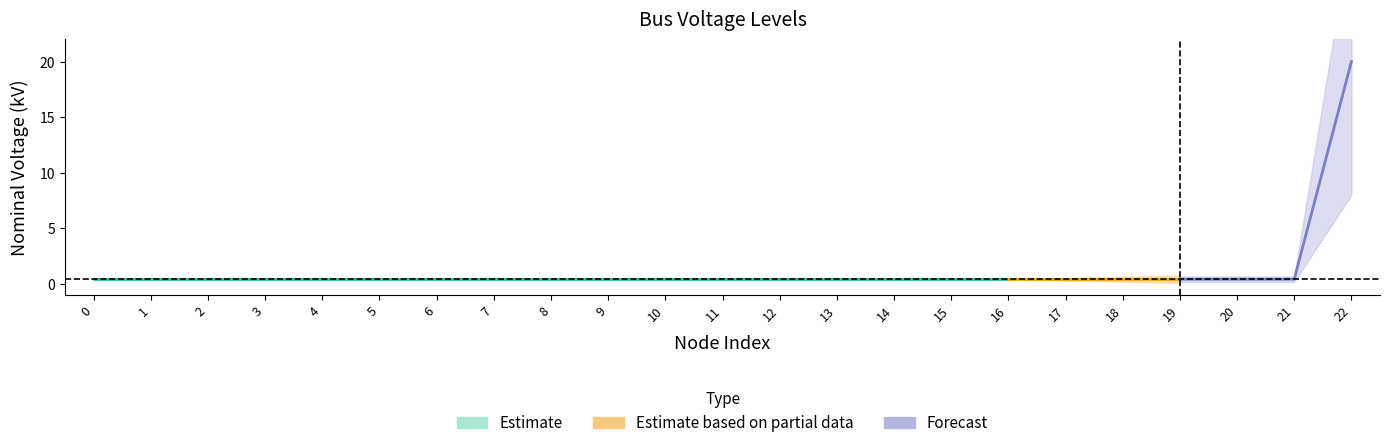

Does the chart have visible grid lines?

No